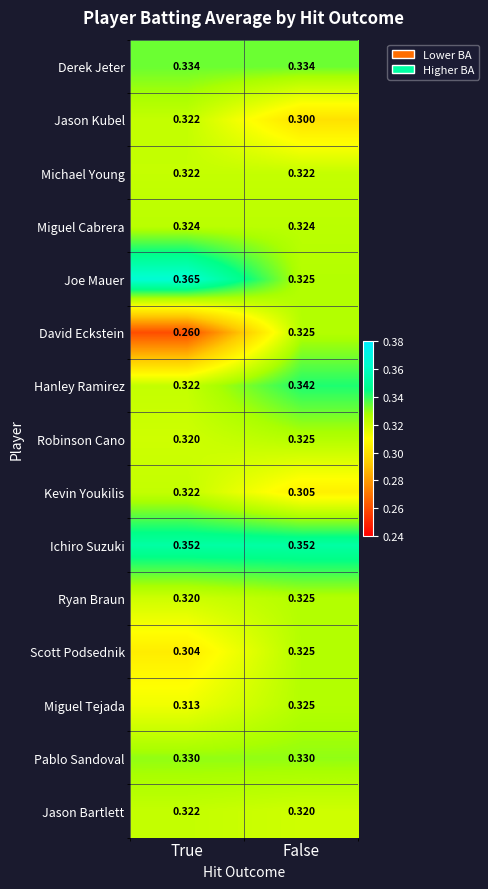

Between True and False, which series saw the biggest shift?

David Eckstein